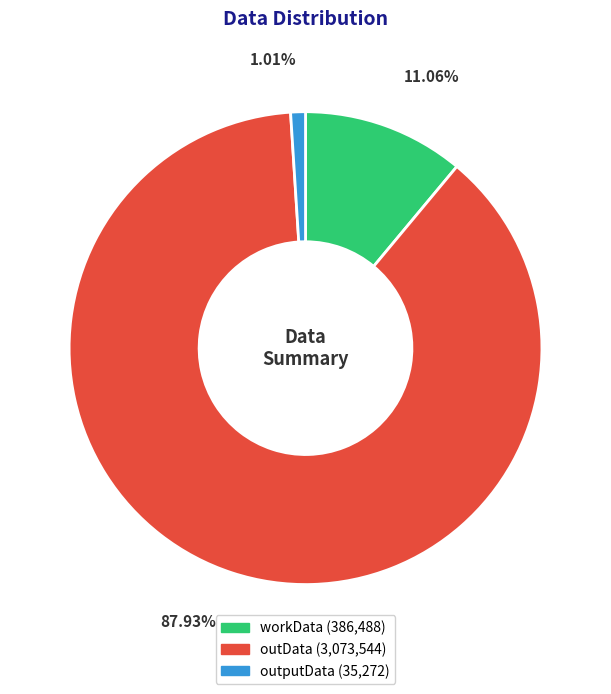

How many segments does this pie chart have?

3